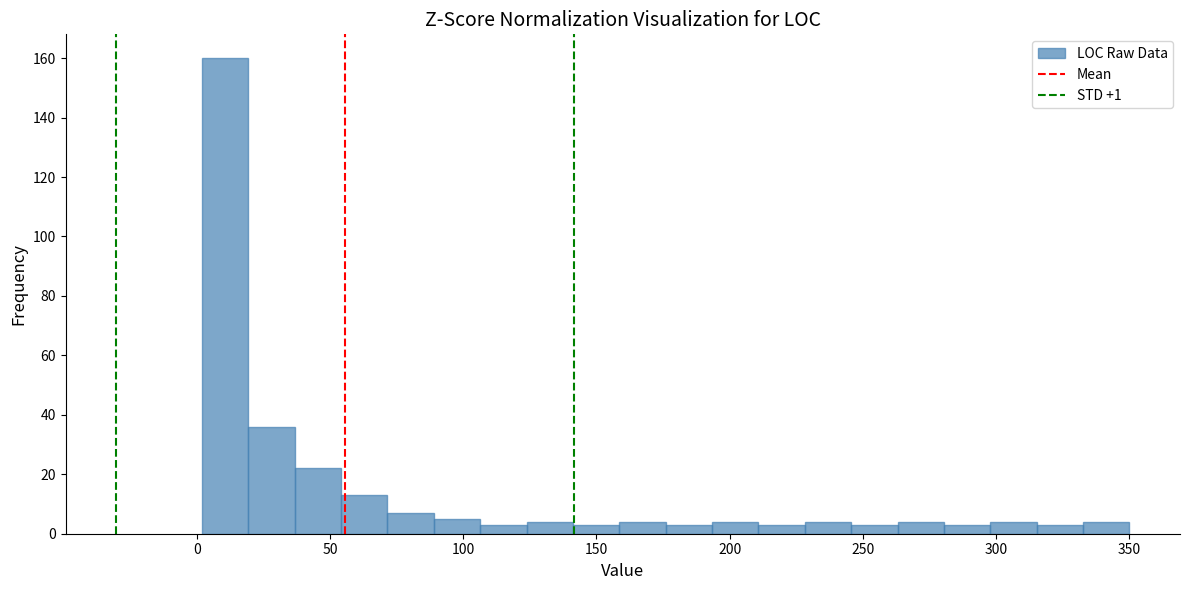

Around what value on the x-axis is the tallest bar? Give the approximate position of its centre, as read against the axis.

10